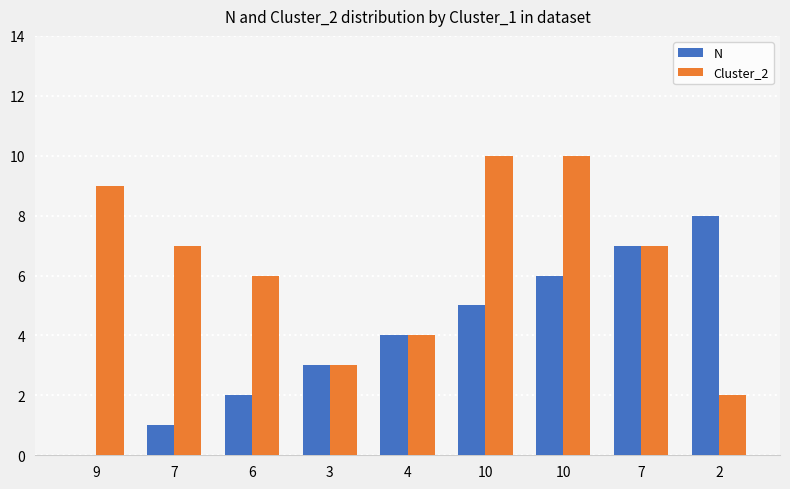

Which has a higher value, 7 or 10?

10